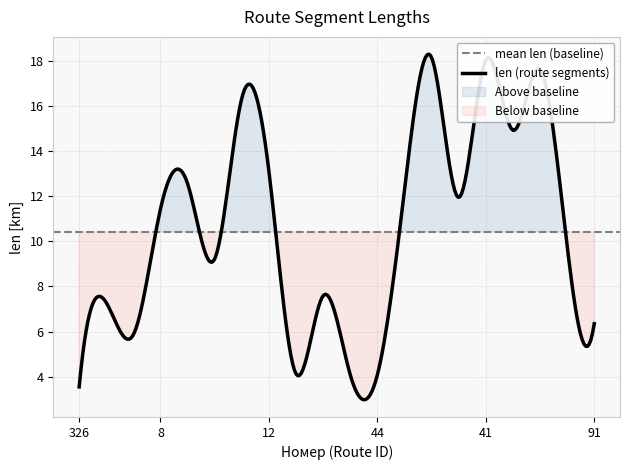

How many interior local peaks (higher than both neighbors) does the data have?

7